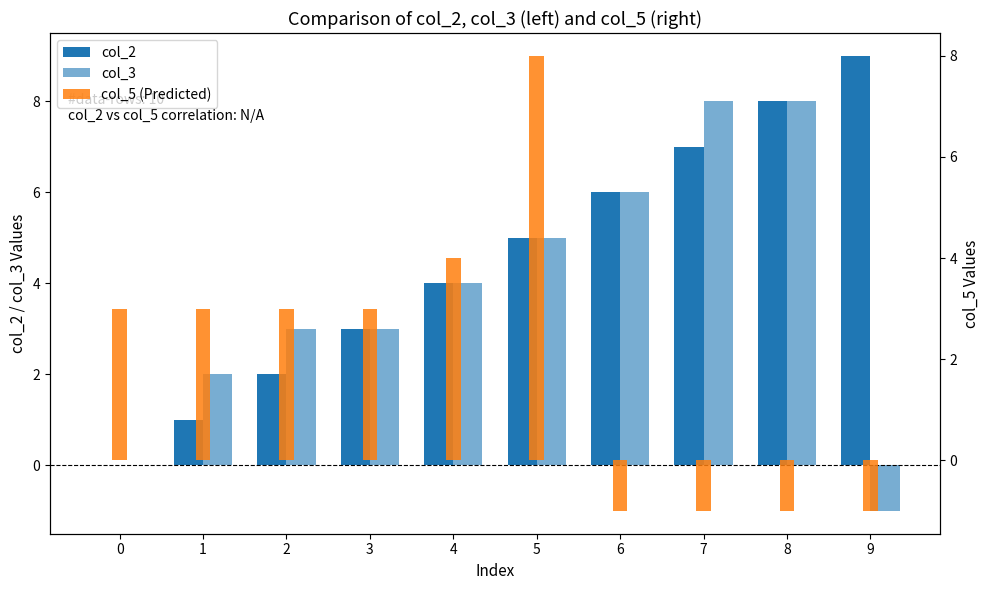

Reading right to left, list all the values displayed in this chart.

col_2: 9	8	7	6	5	4	3	2	1	0
col_3: -1	8	8	6	5	4	3	3	2	0
col_5 (Predicted): -1	-1	-1	-1	8	4	3	3	3	3